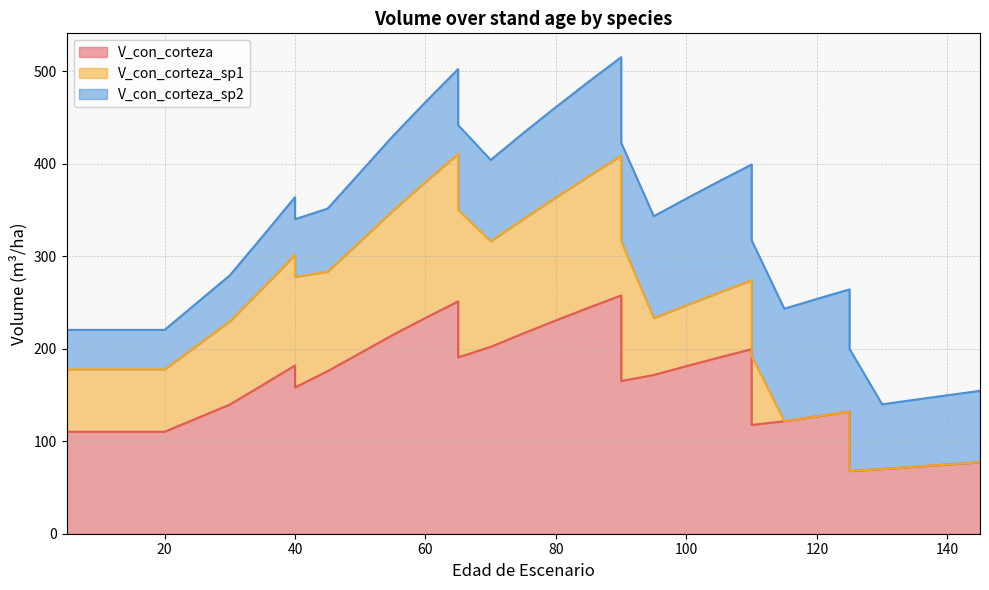

Which series has the widest spread of values?

V_con_corteza